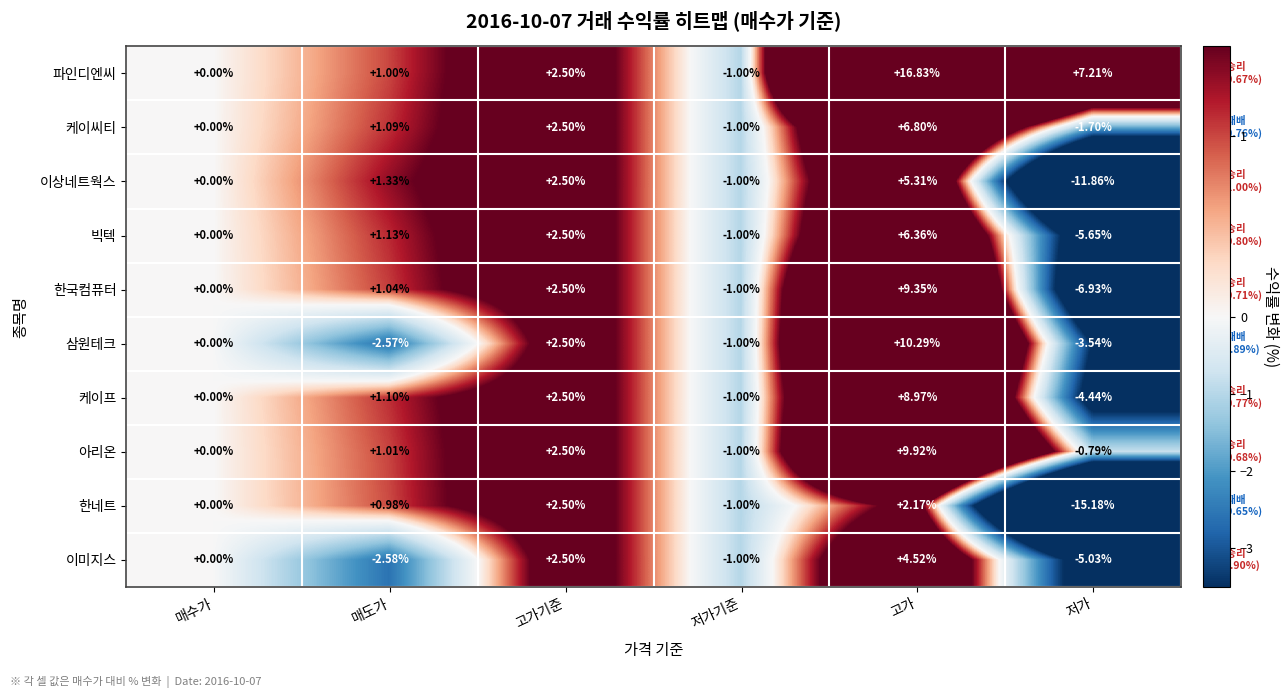

What is the total value across all series at 매도가?

3.5